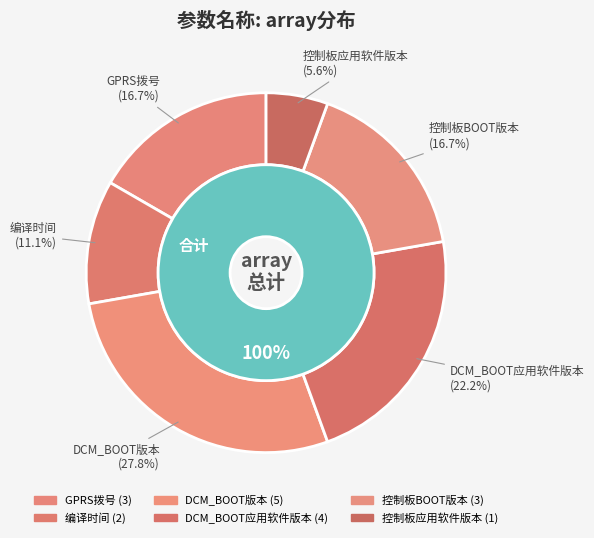

Which slice is the largest?

DCM_BOOT版本